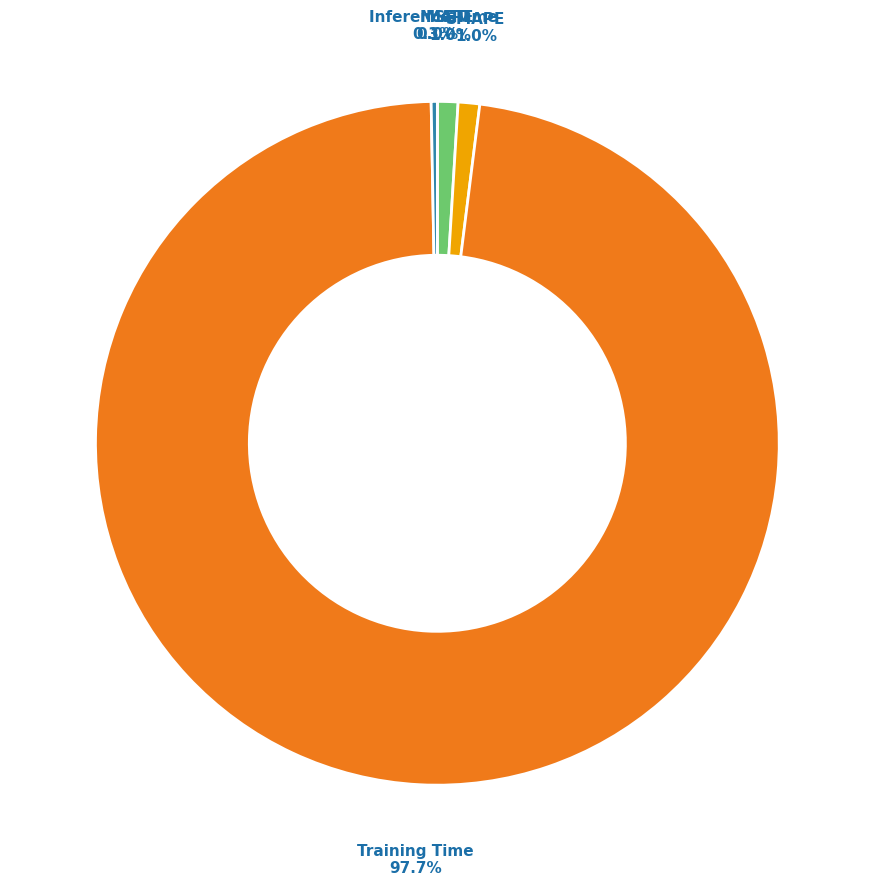

Does any single category account for the majority?

Yes